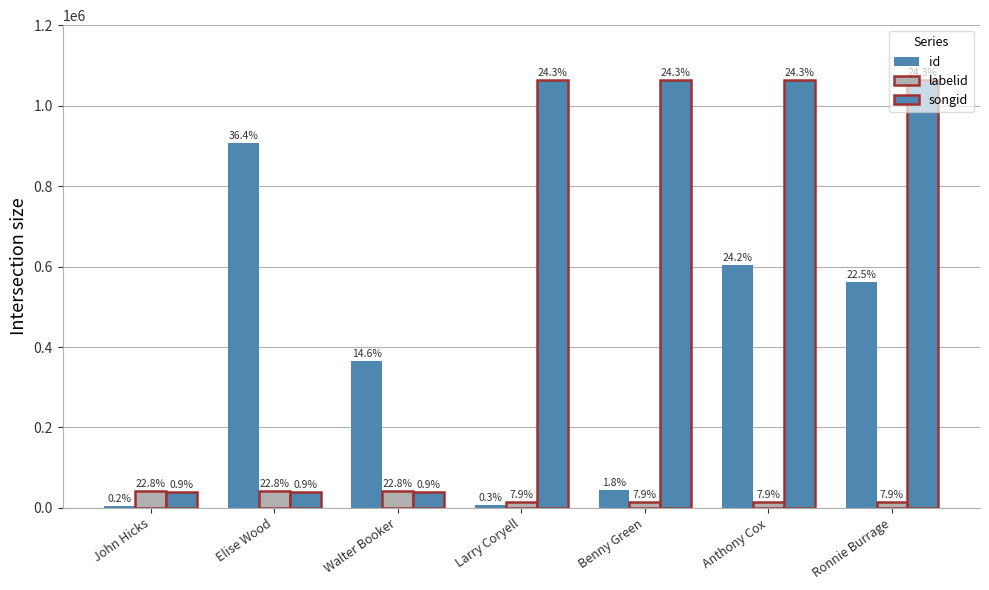

How many groups of bars are there?

7